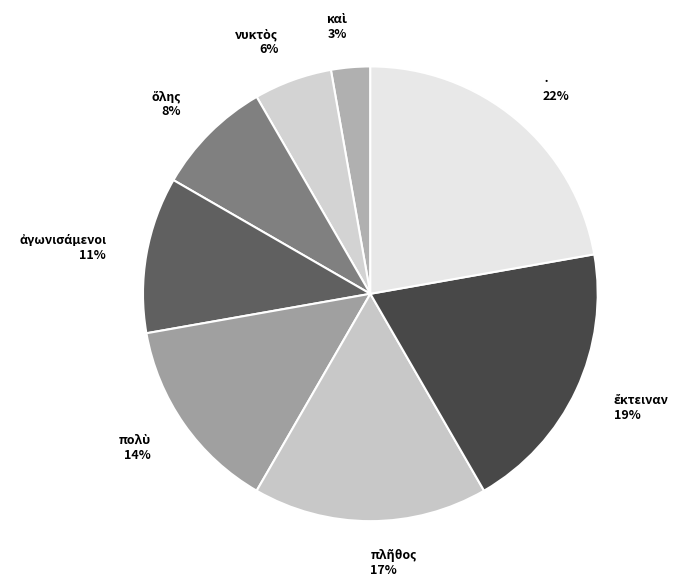

What is the largest slice in the pie chart?

·